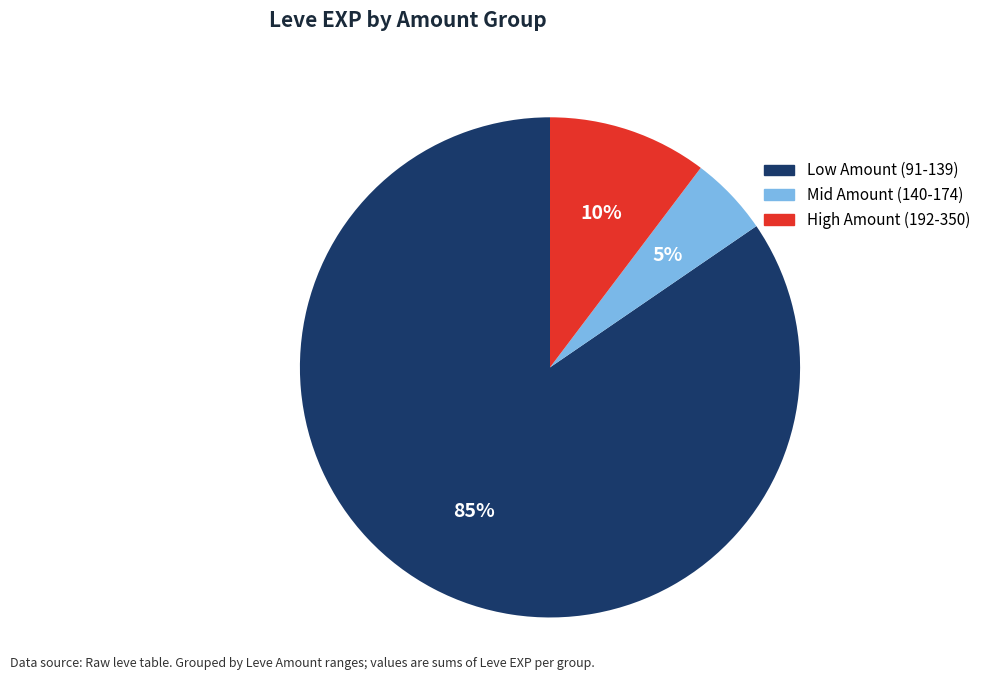

Does any single category account for the majority?

Yes